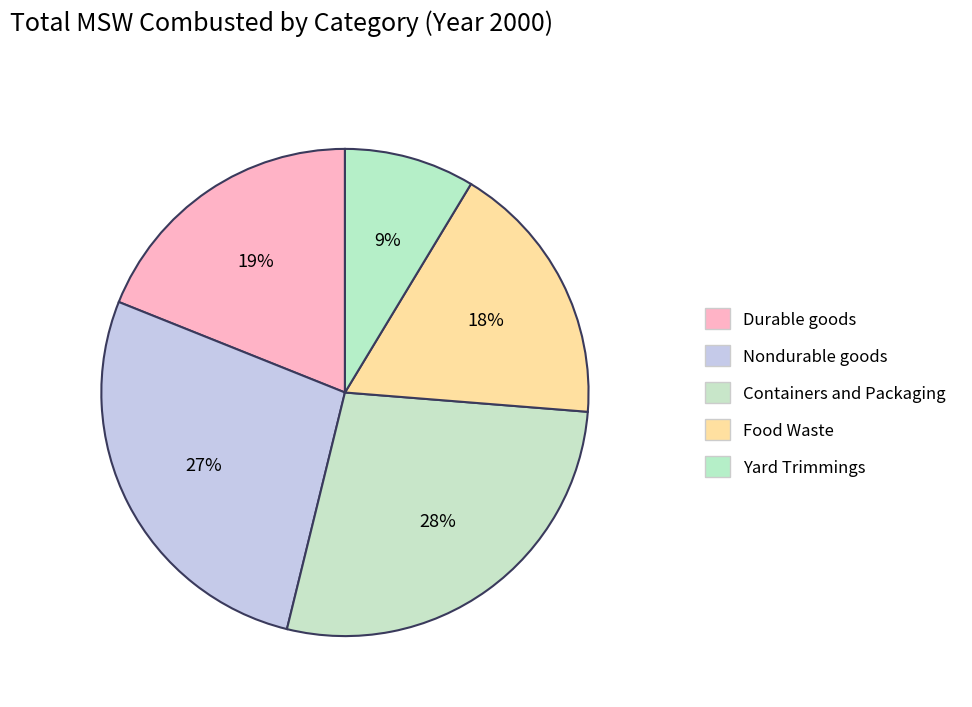

To the nearest percent, what is the difference between the largest and smallest slice percentages?

19%